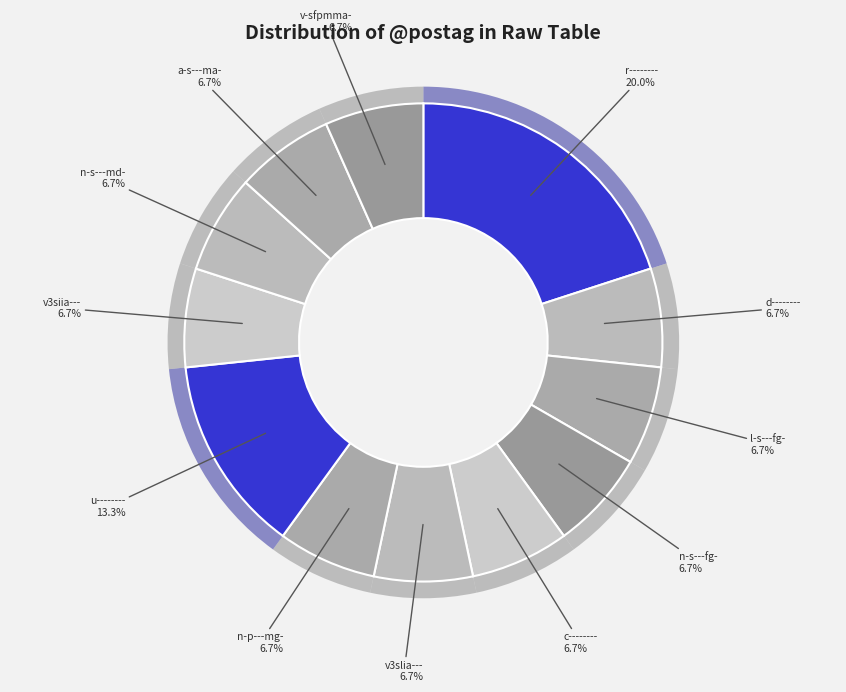

To the nearest percent, what portion does a-s---ma- represent?

7%